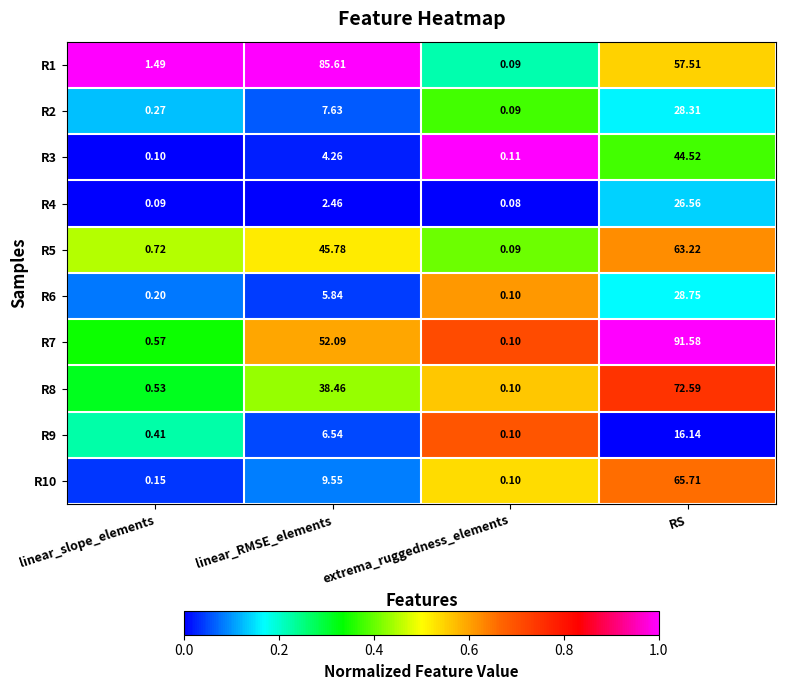

Which series changed the most between linear_RMSE_elements and RS?

R10